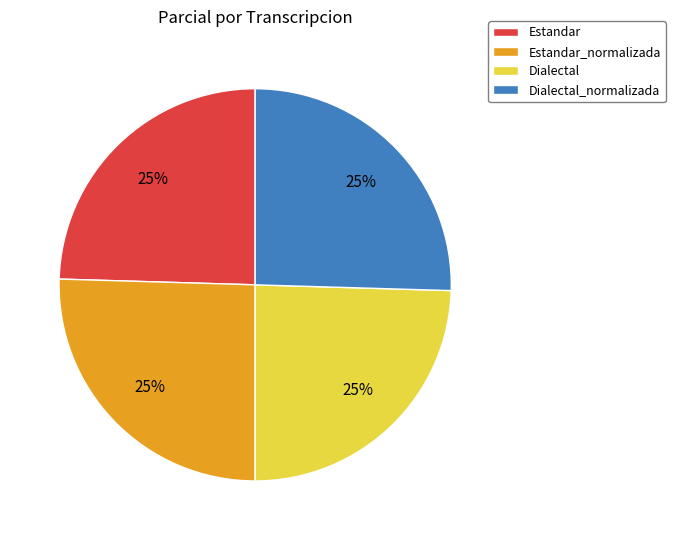

What is the ratio of the value at Estandar_normalizada to the value at Dialectal_normalizada?

1.0